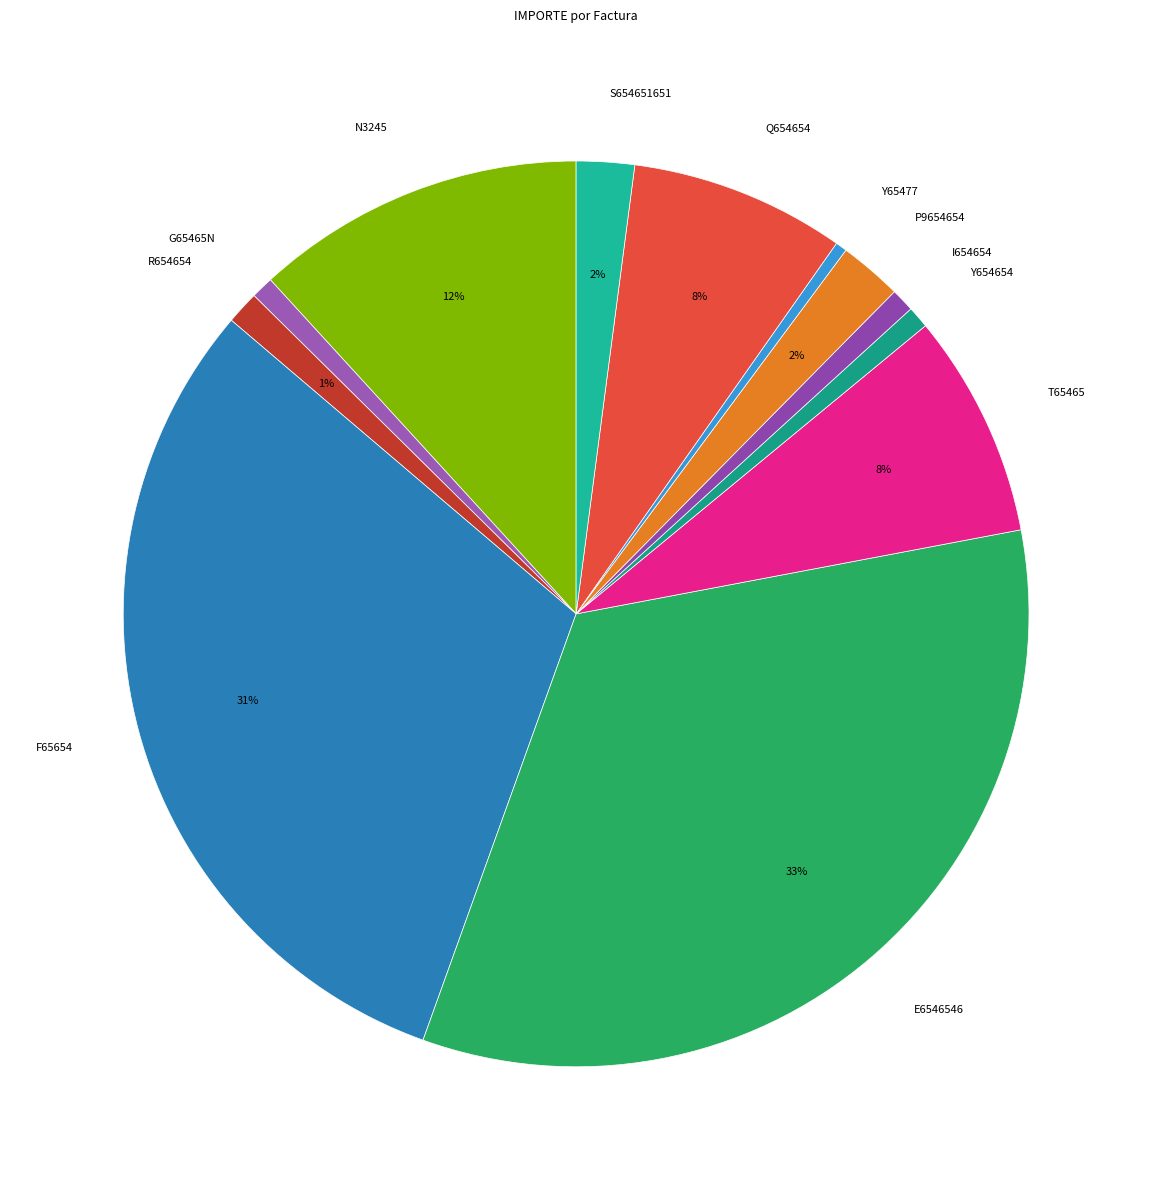

What percentage is the N3245 slice, to the nearest percent?

12%